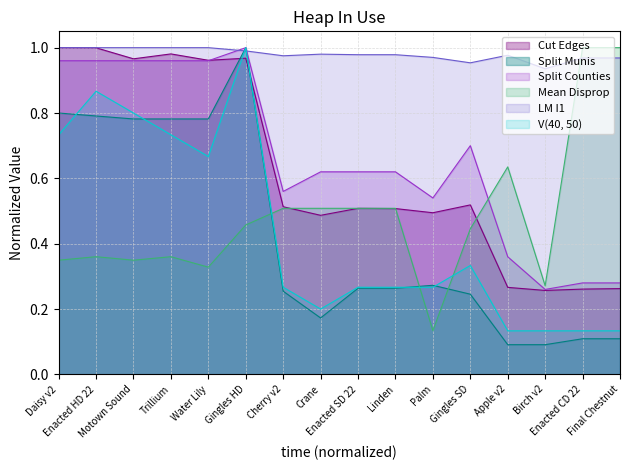

Which has a higher value, Apple v2 or Final Chestnut?

Apple v2